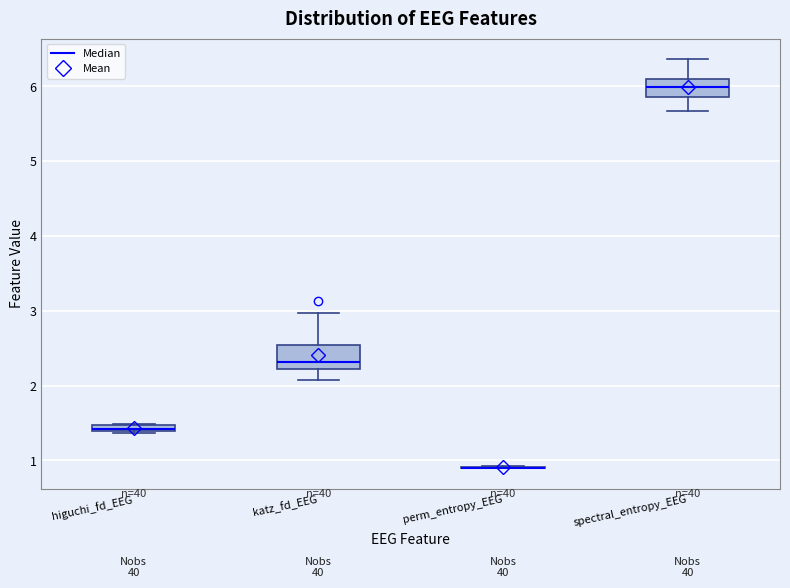

Where is the lower edge of the box for higuchi_fd_EEG on the y-axis? The values are not printed on the chart, so give them approximately, as read against the axis.

1.4